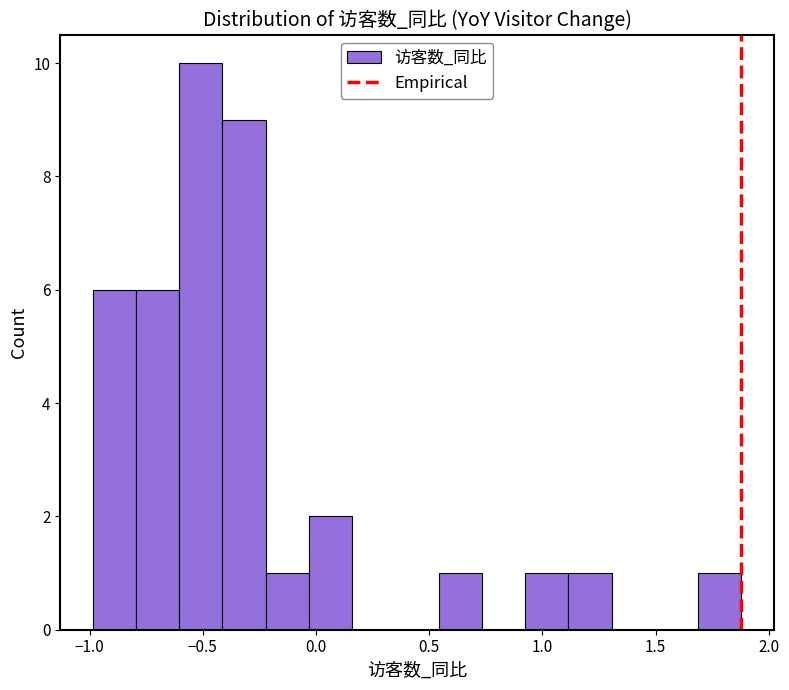

Read against the x-axis, roughly where is the centre of the tallest bar?

-0.50